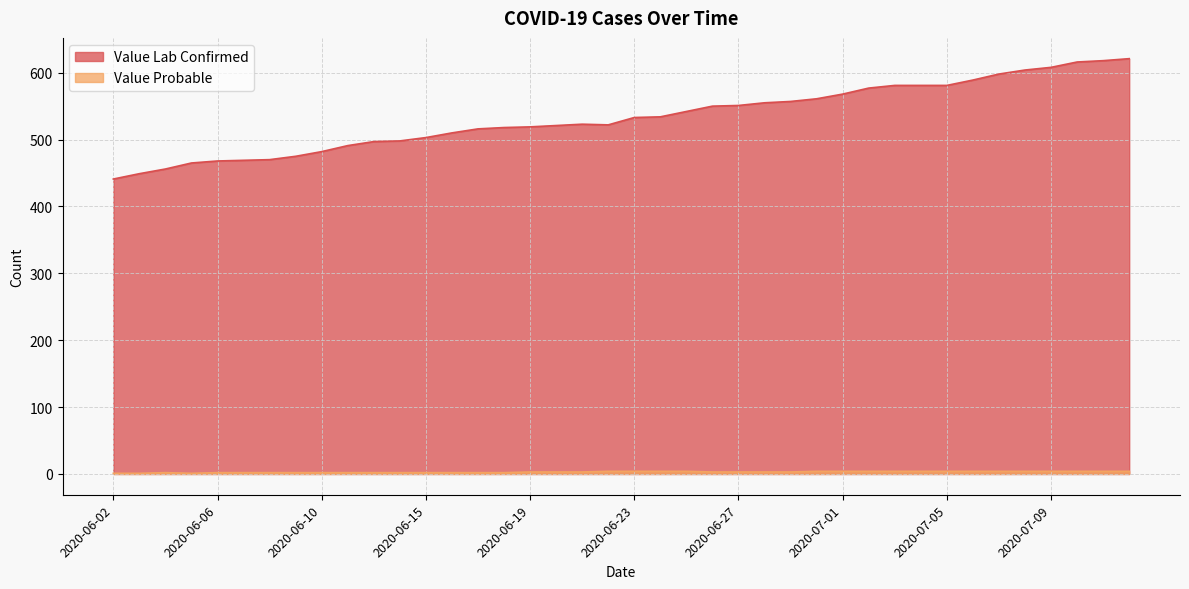

What is the lowest value of the Value Lab Confirmed series?

441